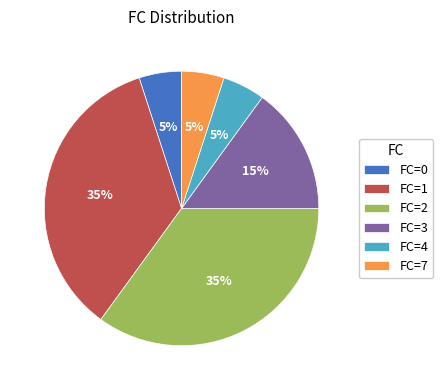

What percentage is the FC=0 slice, to the nearest percent?

5%